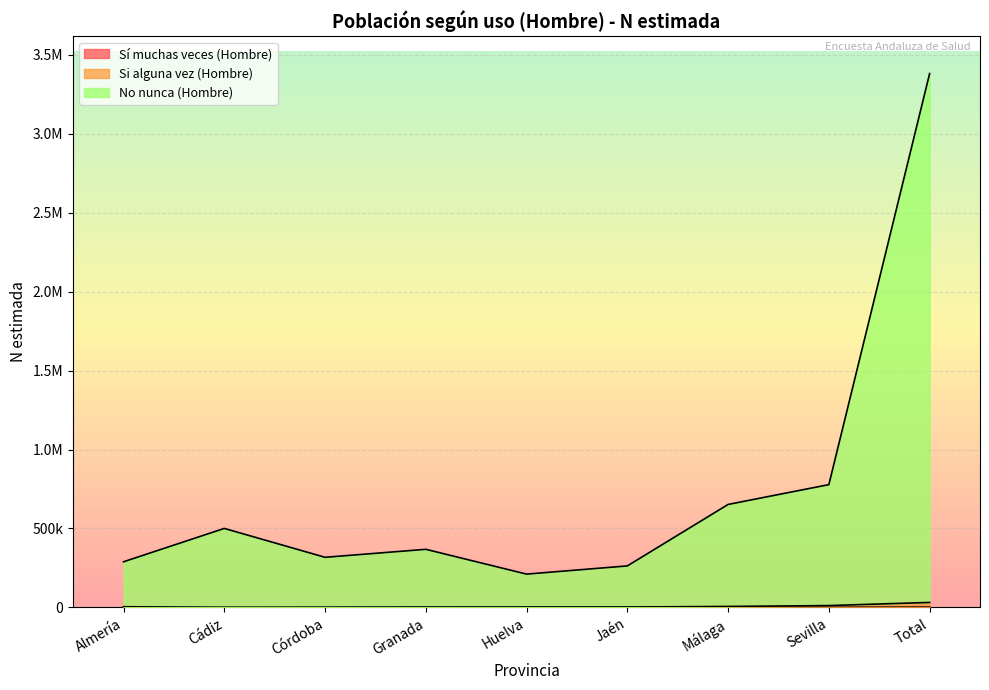

Rank the series at Málaga from lowest to highest value.

Sí muchas veces (Hombre), Si alguna vez (Hombre), No nunca (Hombre)